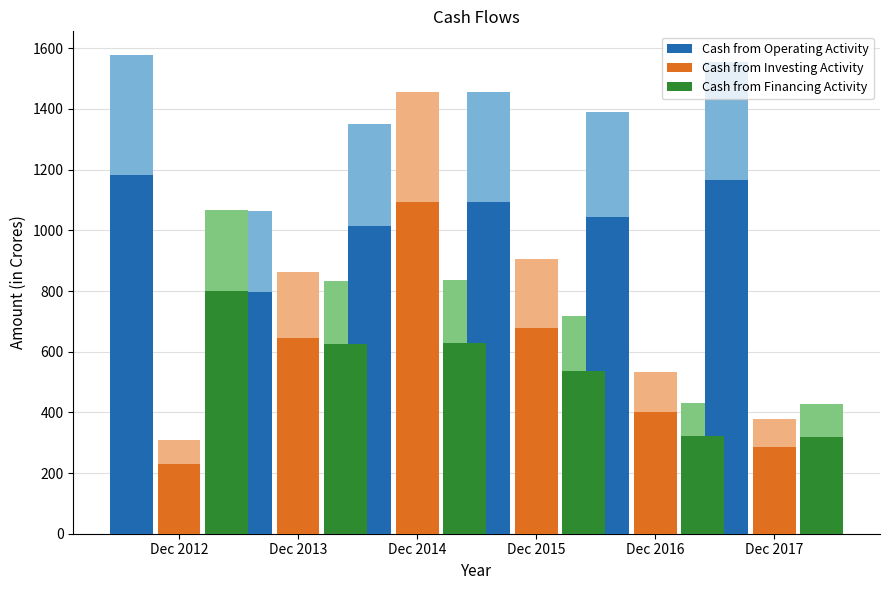

What is the value of the Cash from Financing Activity bar at the 2nd from the left?

625.5